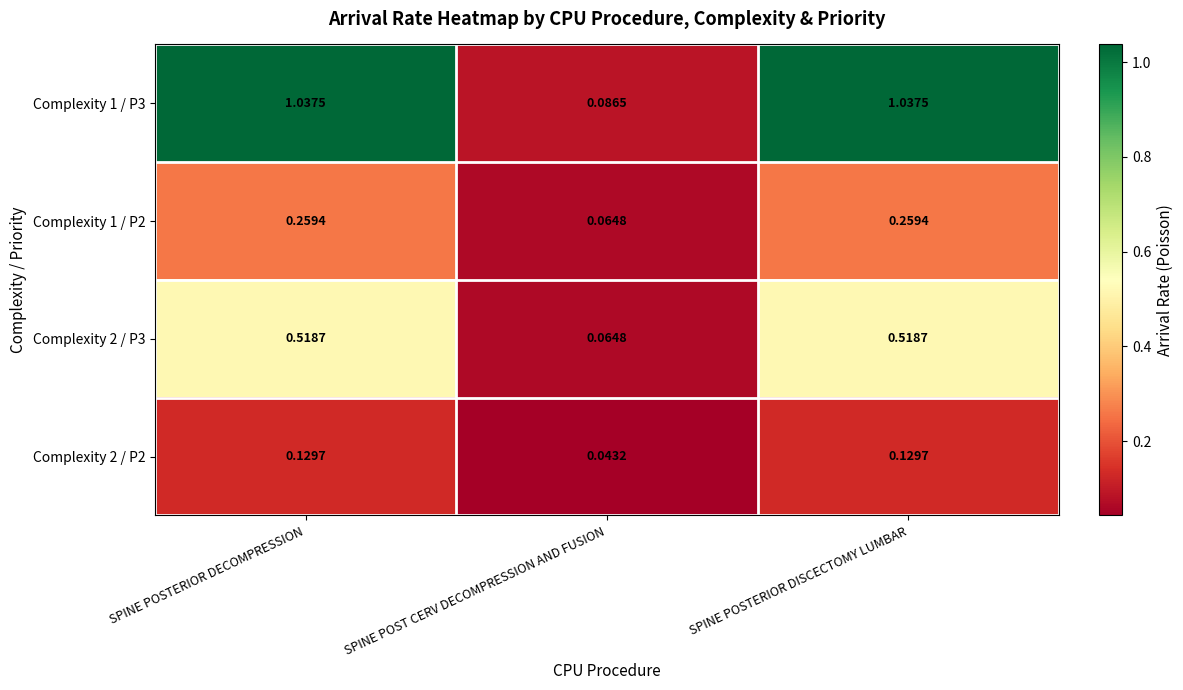

Which label corresponds to the smallest value in the chart?

SPINE POST CERV DECOMPRESSION AND FUSION